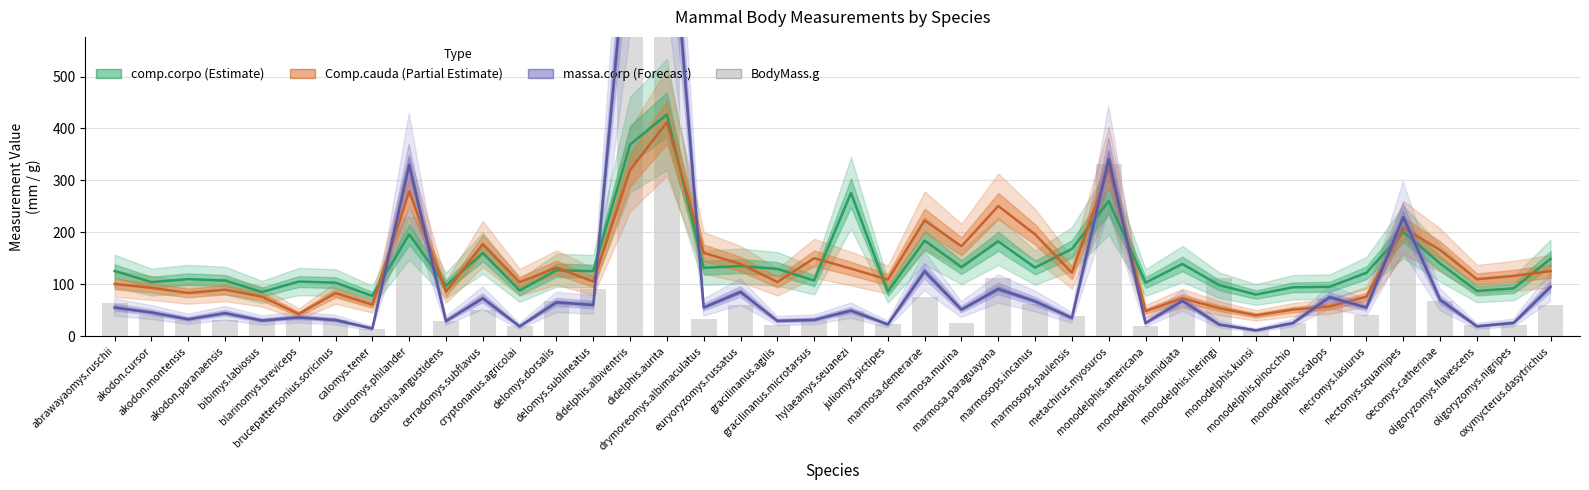

How many data points in comp.corpo are above 125?

20